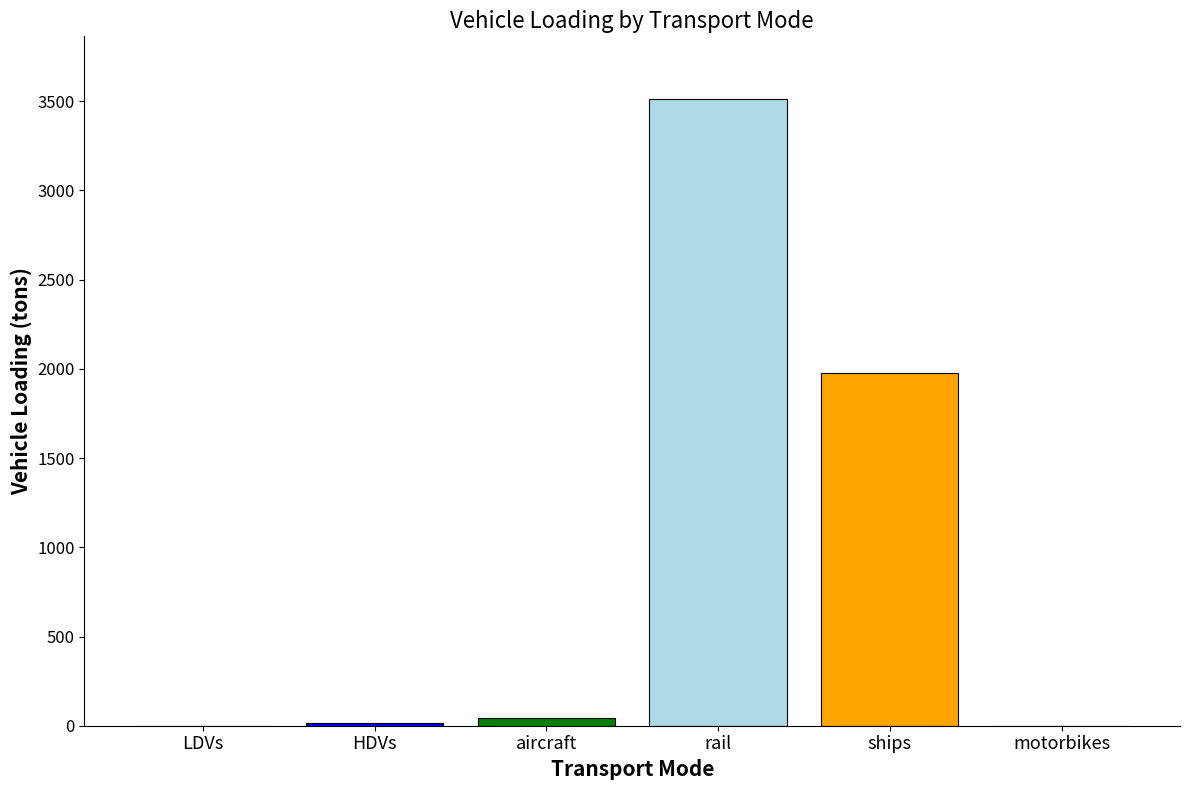

What is the greatest value displayed?

3512.4